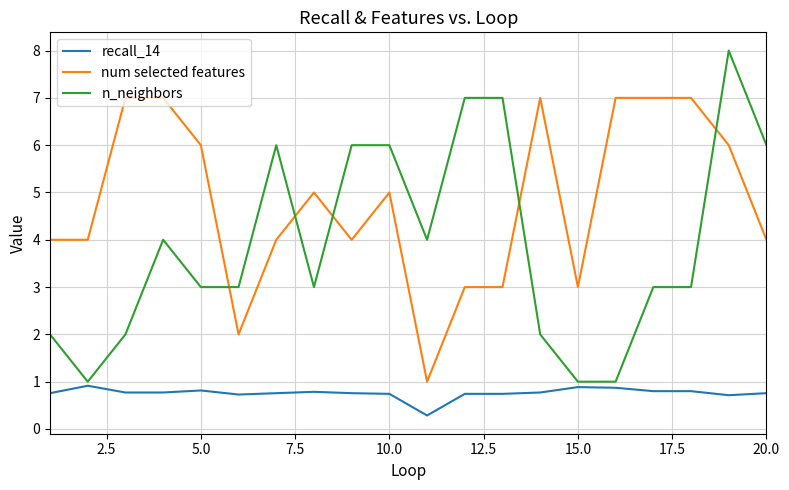

Rank the series by their average value, from lowest to highest.

recall_14, n_neighbors, num selected features